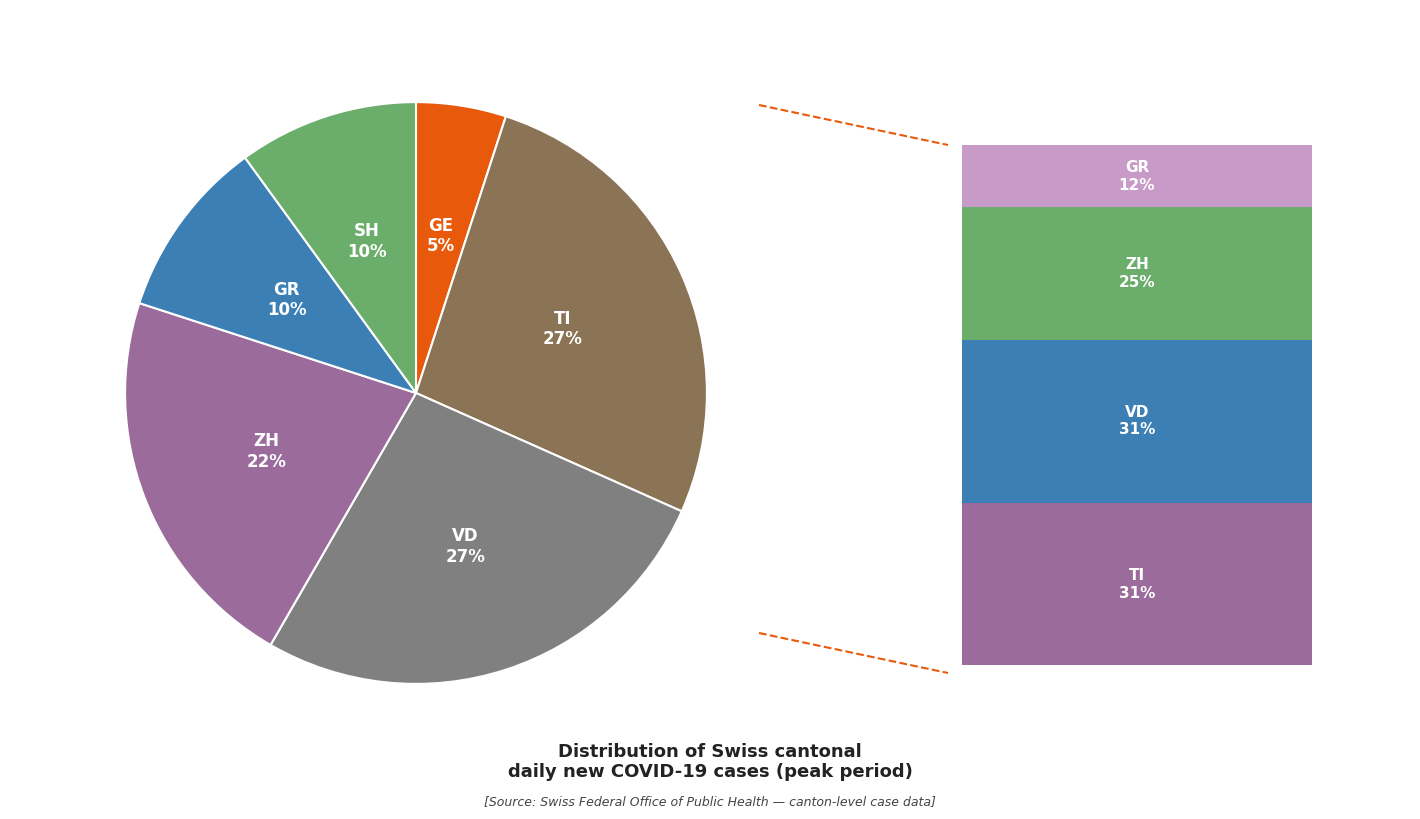

Count the number of slices in the pie.

6